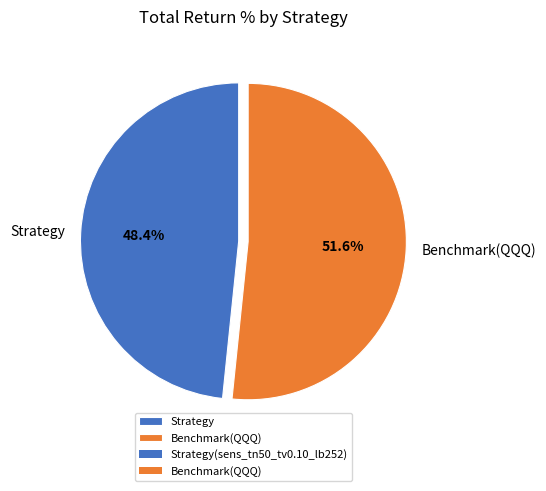

Is there a majority slice in this chart?

Yes